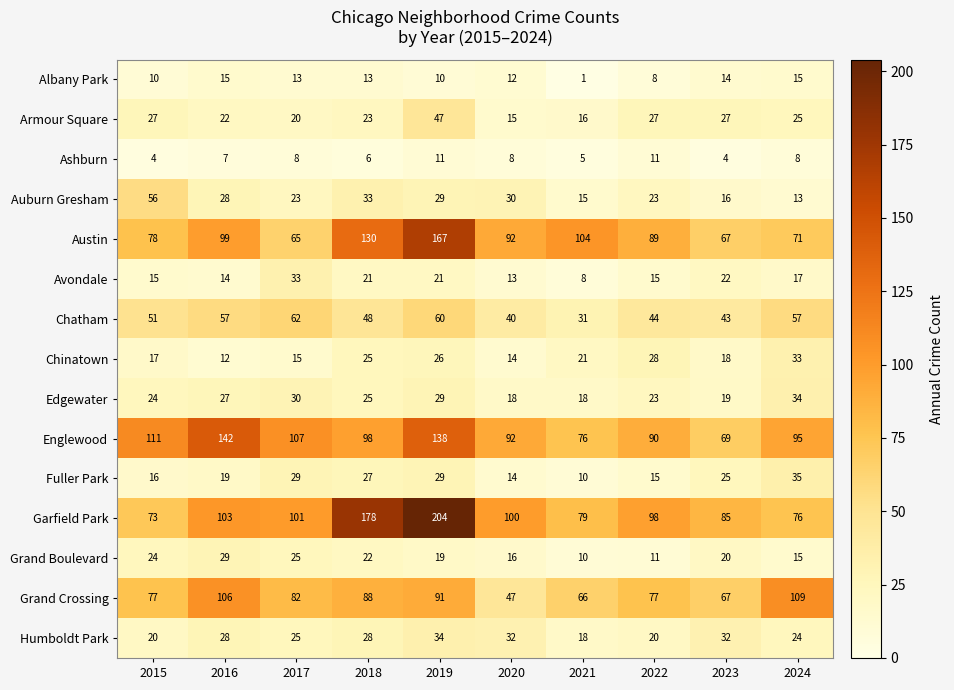

At which category is the sum across all series the highest?

2019